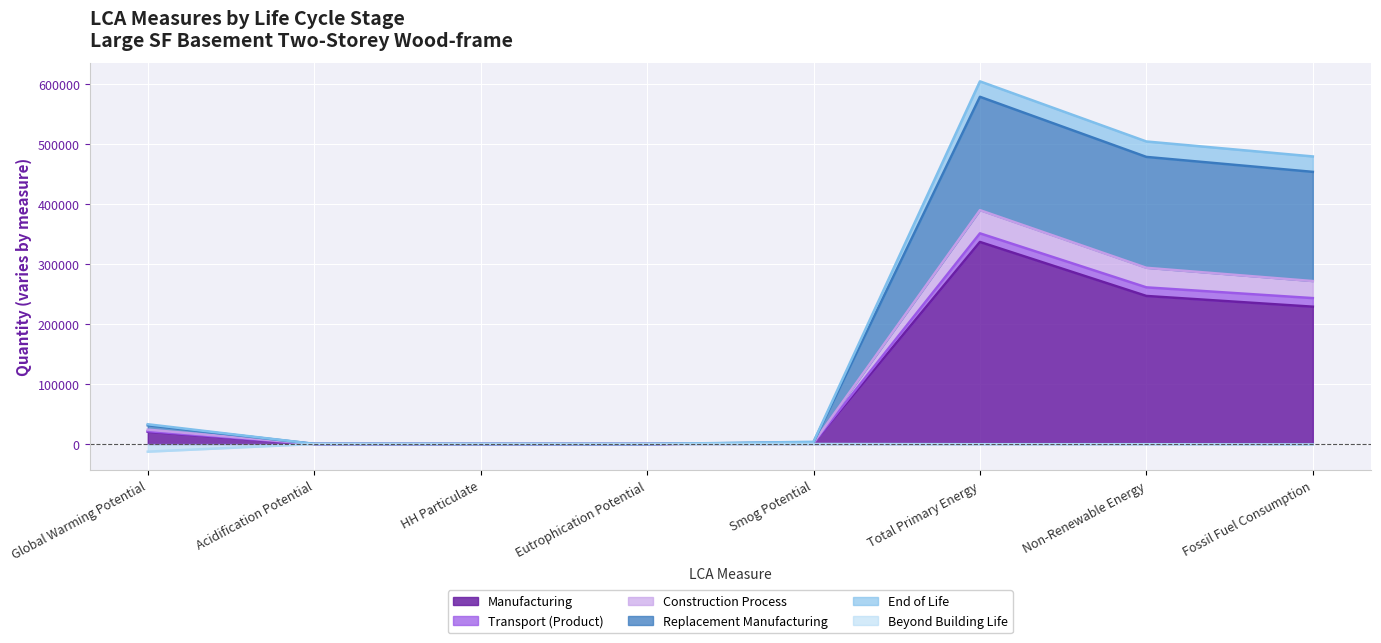

At which label is Manufacturing closest to 168271?

Fossil Fuel Consumption